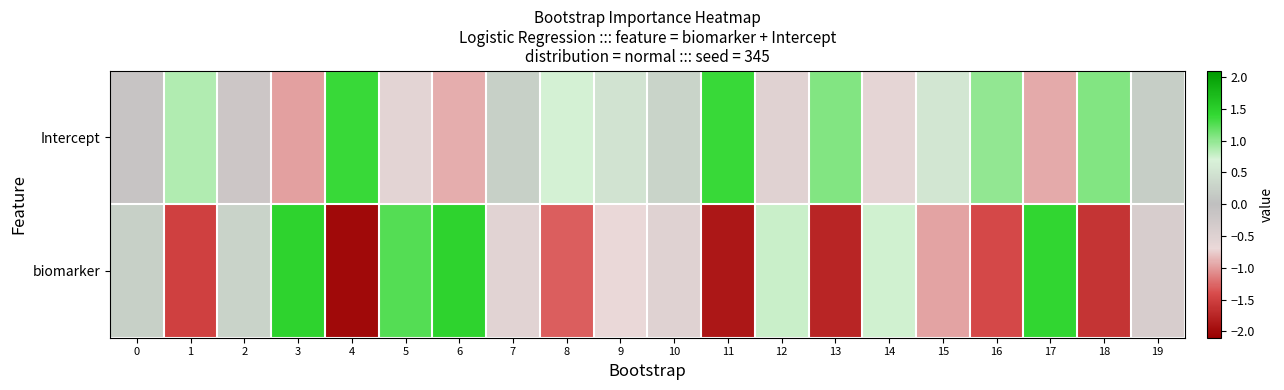

Reading left to right, list all the values displayed in this chart.

row_0: -0.1	0.9	-0.2	-1.0	1.4	-0.6	-0.9	0.2	0.7	0.5	0.3	1.4	-0.5	1.1	-0.6	0.5	1.0	-0.9	1.1	0.2
row_1: 0.2	-1.5	0.3	1.5	-2.0	1.3	1.4	-0.5	-1.3	-0.7	-0.5	-1.9	0.8	-1.7	0.7	-1.0	-1.4	1.4	-1.6	-0.4